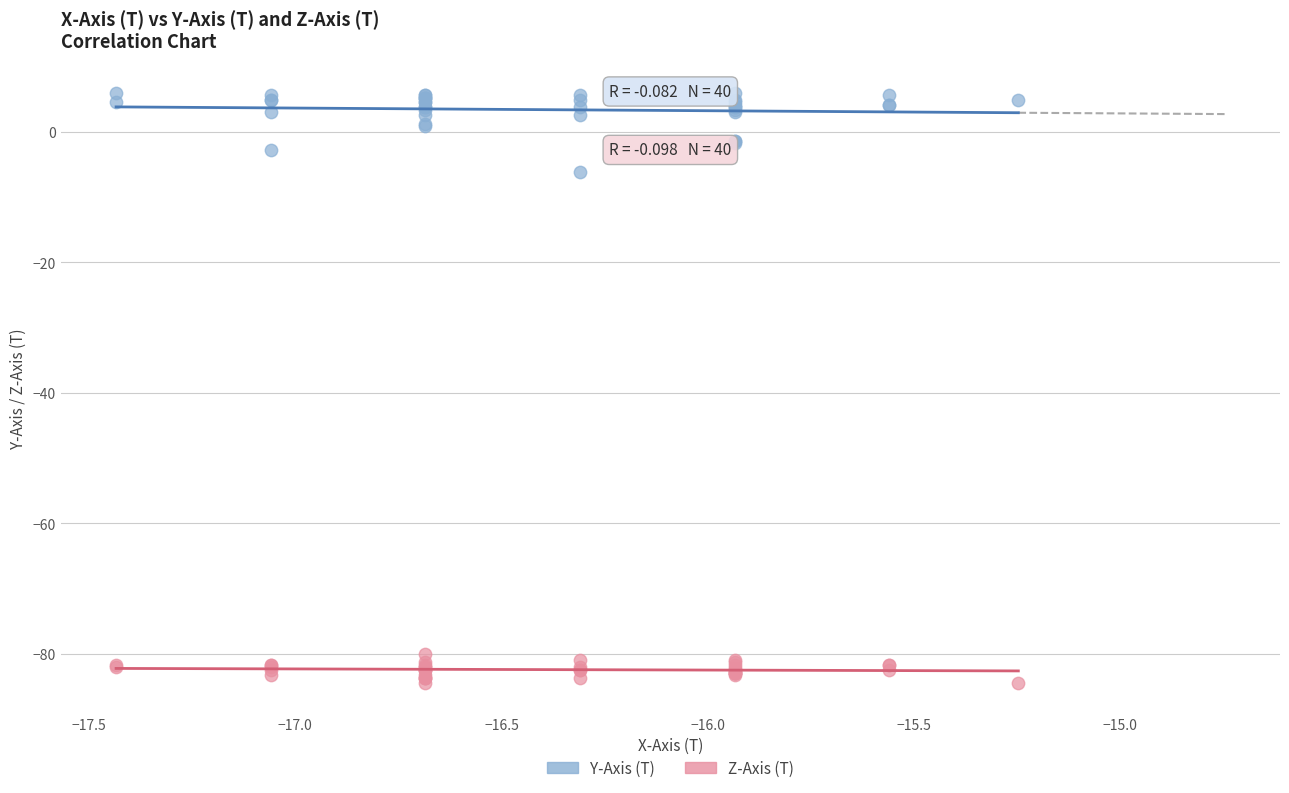

What are all the series names shown in the legend?

Y-Axis (T), Z-Axis (T)